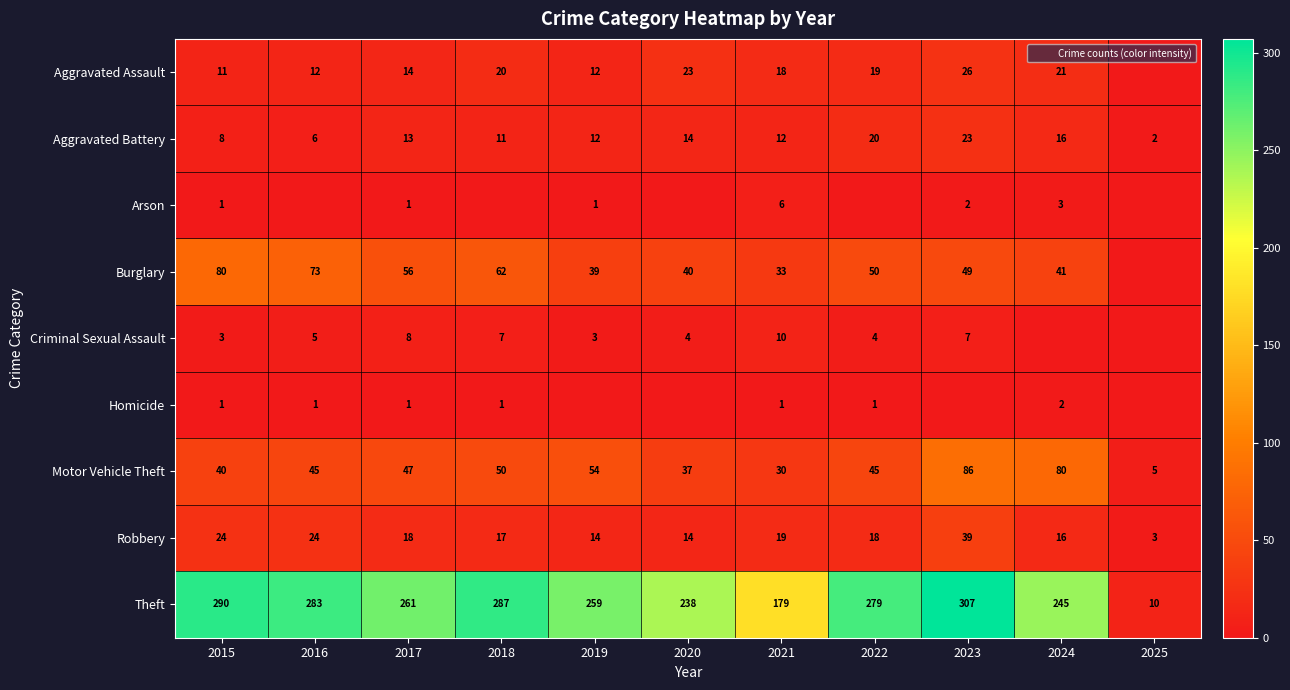

At how many categories does at least one series exceed 67?

10